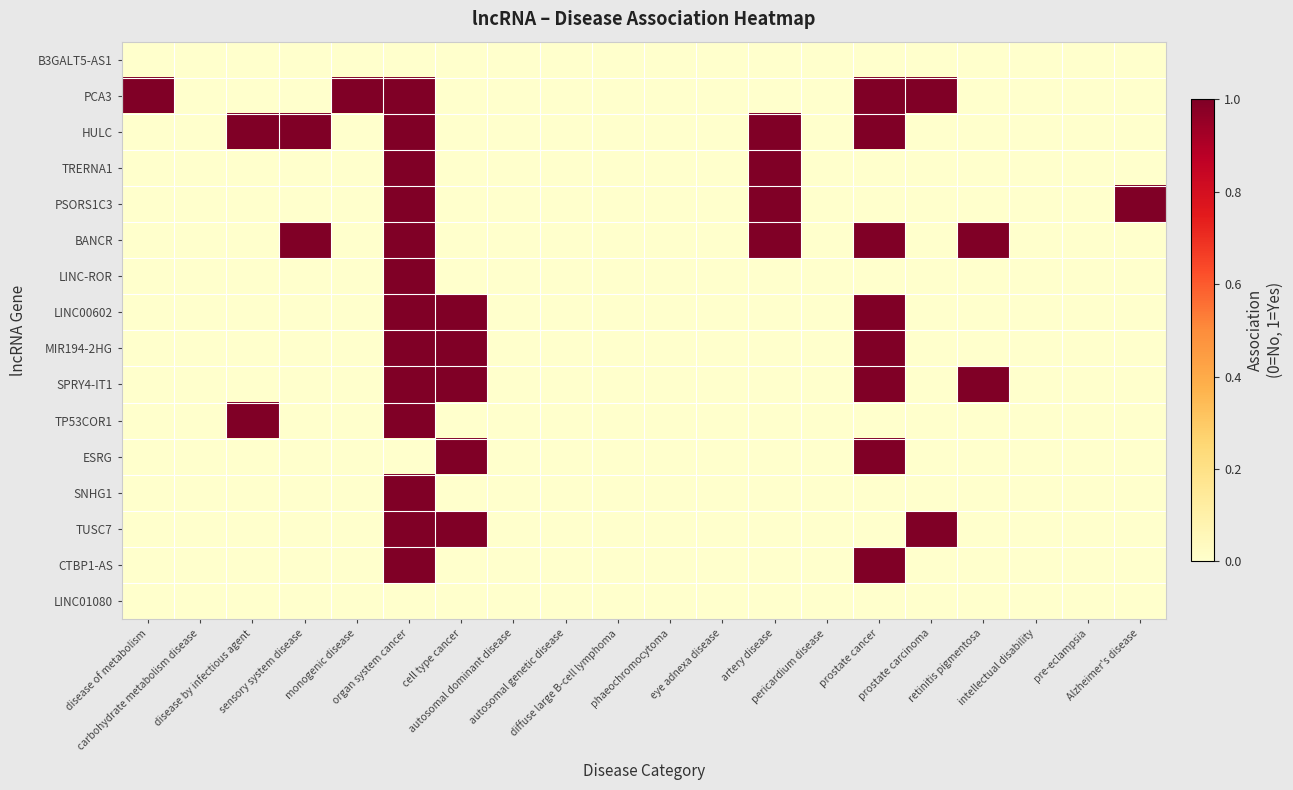

Between disease of metabolism and sensory system disease, which series saw the biggest shift?

PCA3